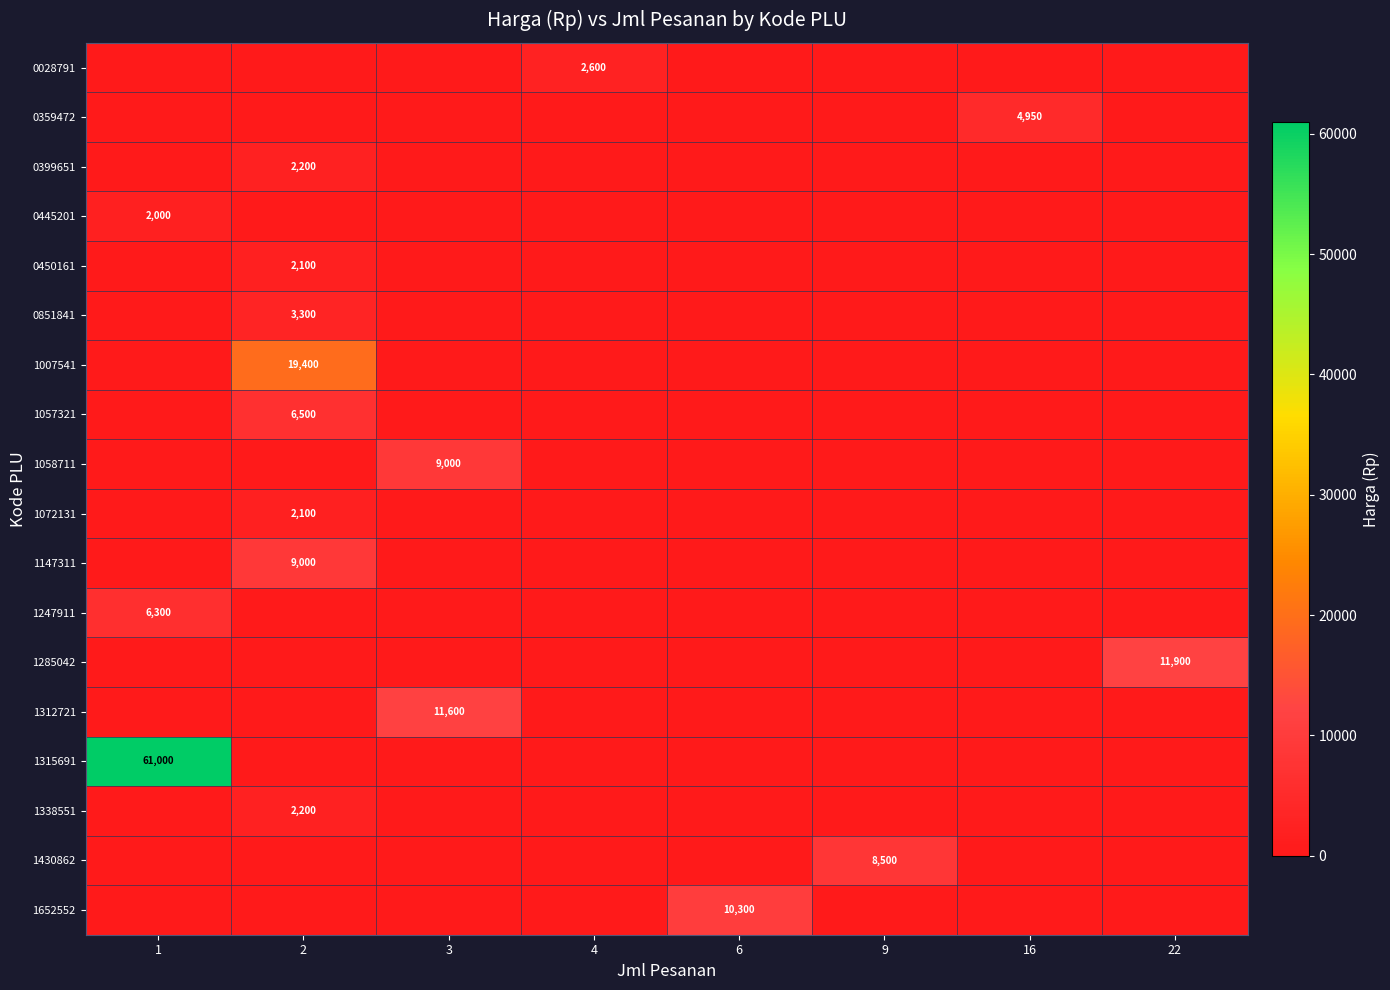

Reading right to left, extract all data points from this chart.

row_0: 22=0	16=0	9=0	6=0	4=2600	3=0	2=0	1=0
row_1: 22=0	16=4950	9=0	6=0	4=0	3=0	2=0	1=0
row_2: 22=0	16=0	9=0	6=0	4=0	3=0	2=2200	1=0
row_3: 22=0	16=0	9=0	6=0	4=0	3=0	2=0	1=2000
row_4: 22=0	16=0	9=0	6=0	4=0	3=0	2=2100	1=0
row_5: 22=0	16=0	9=0	6=0	4=0	3=0	2=3300	1=0
row_6: 22=0	16=0	9=0	6=0	4=0	3=0	2=19400	1=0
row_7: 22=0	16=0	9=0	6=0	4=0	3=0	2=6500	1=0
row_8: 22=0	16=0	9=0	6=0	4=0	3=9000	2=0	1=0
row_9: 22=0	16=0	9=0	6=0	4=0	3=0	2=2100	1=0
row_10: 22=0	16=0	9=0	6=0	4=0	3=0	2=9000	1=0
row_11: 22=0	16=0	9=0	6=0	4=0	3=0	2=0	1=6300
row_12: 22=11900	16=0	9=0	6=0	4=0	3=0	2=0	1=0
row_13: 22=0	16=0	9=0	6=0	4=0	3=11600	2=0	1=0
row_14: 22=0	16=0	9=0	6=0	4=0	3=0	2=0	1=61000
row_15: 22=0	16=0	9=0	6=0	4=0	3=0	2=2200	1=0
row_16: 22=0	16=0	9=8500	6=0	4=0	3=0	2=0	1=0
row_17: 22=0	16=0	9=0	6=10300	4=0	3=0	2=0	1=0